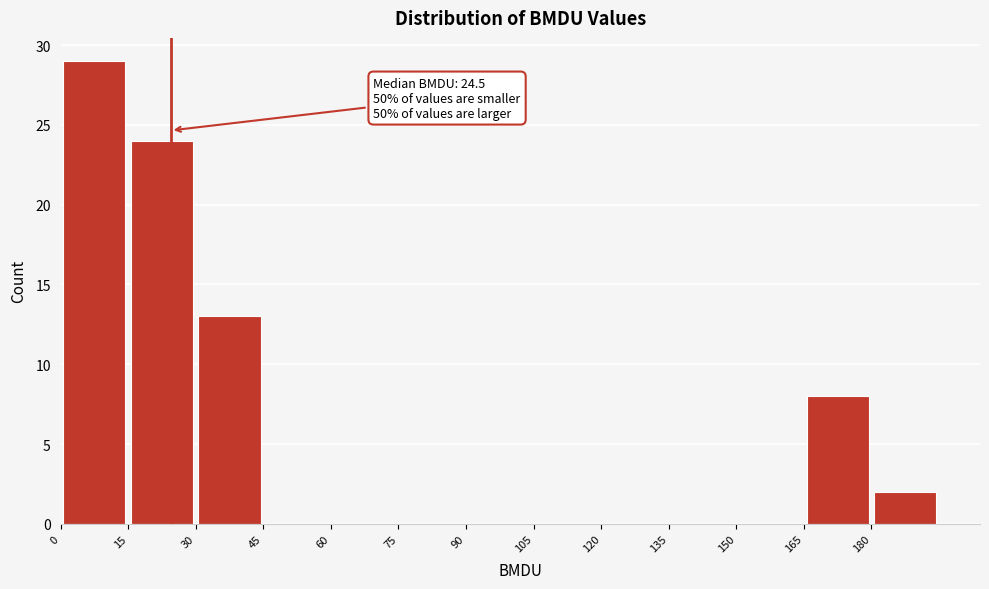

Which range on the x-axis has the tallest bar?

0 to 15